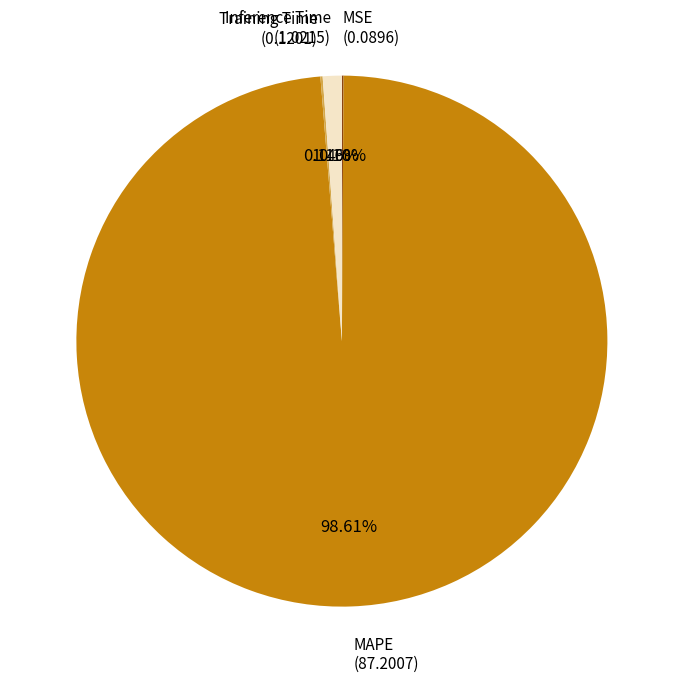

Does any single category account for the majority?

Yes